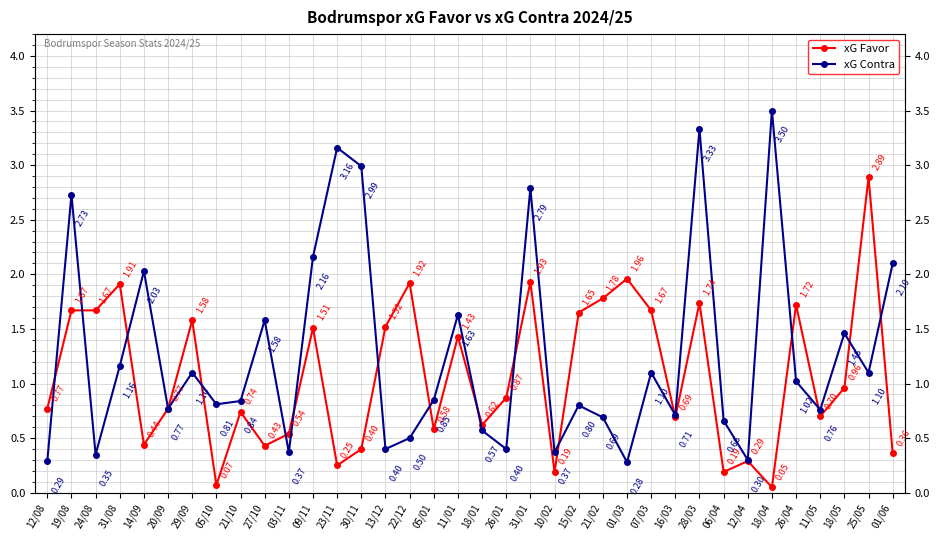

Does the chart display data point markers on the line(s)?

Yes